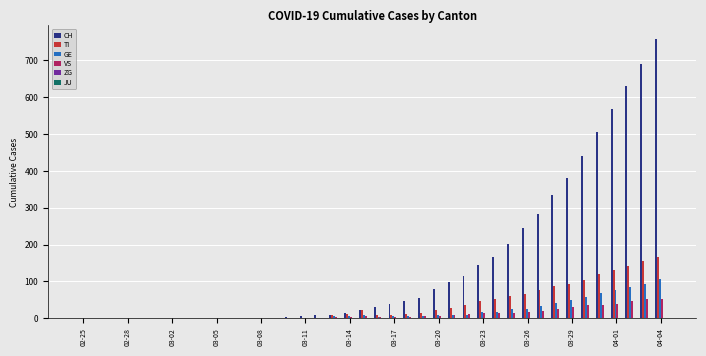

Which series has the largest total across all categories?

CH